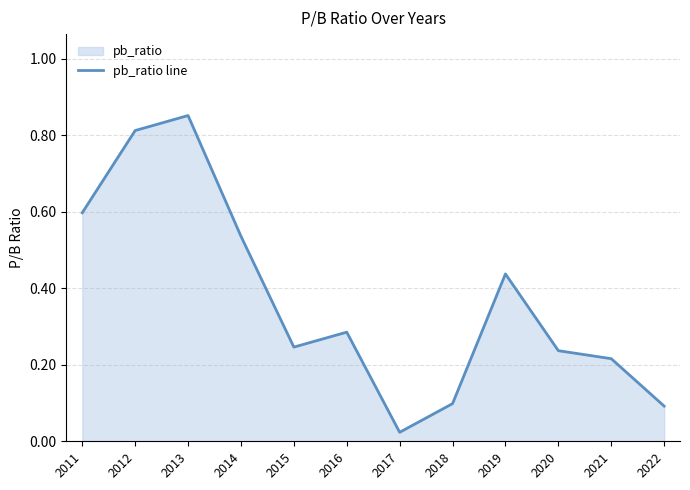

List the labels in order of value, largest first.

2013, 2012, 2011, 2014, 2019, 2016, 2015, 2020, 2021, 2018, 2022, 2017